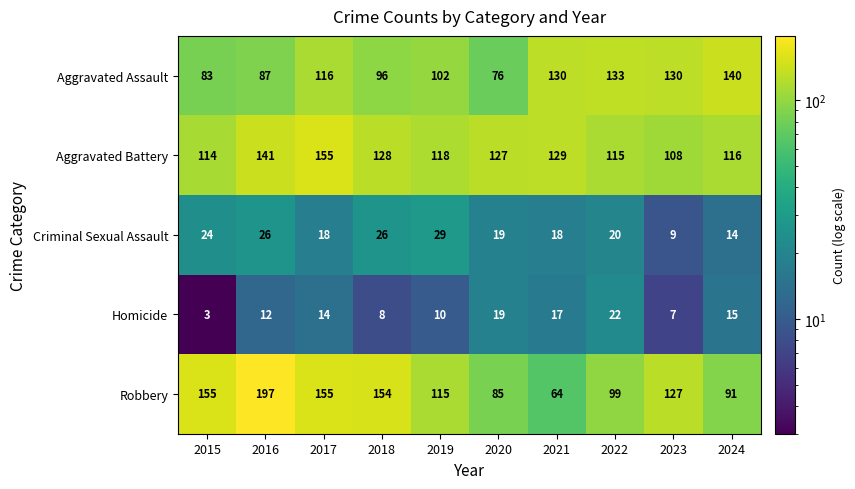

What is the difference between the maximum and minimum values in the Aggravated Assault series?

64